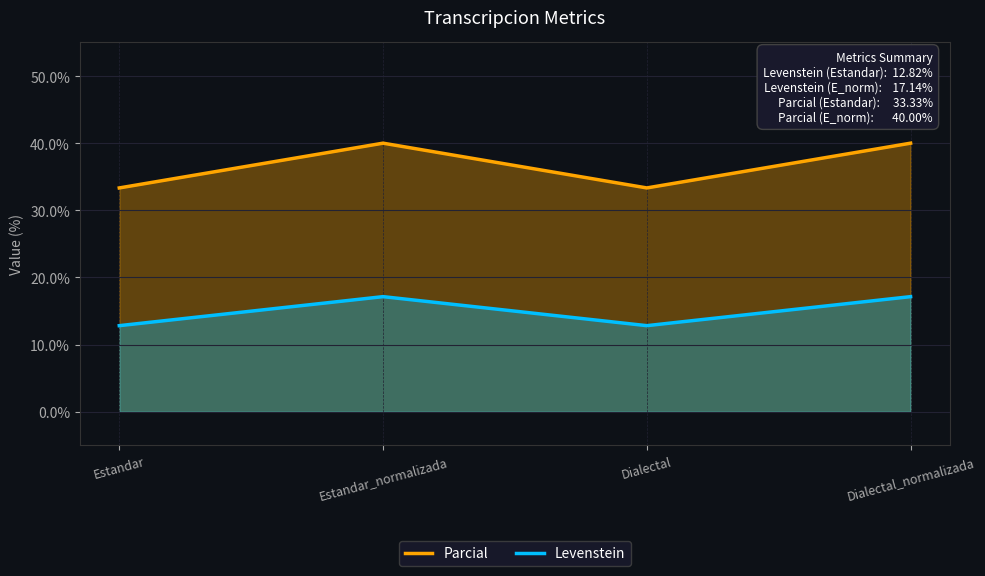

Which series has the widest spread of values?

Parcial